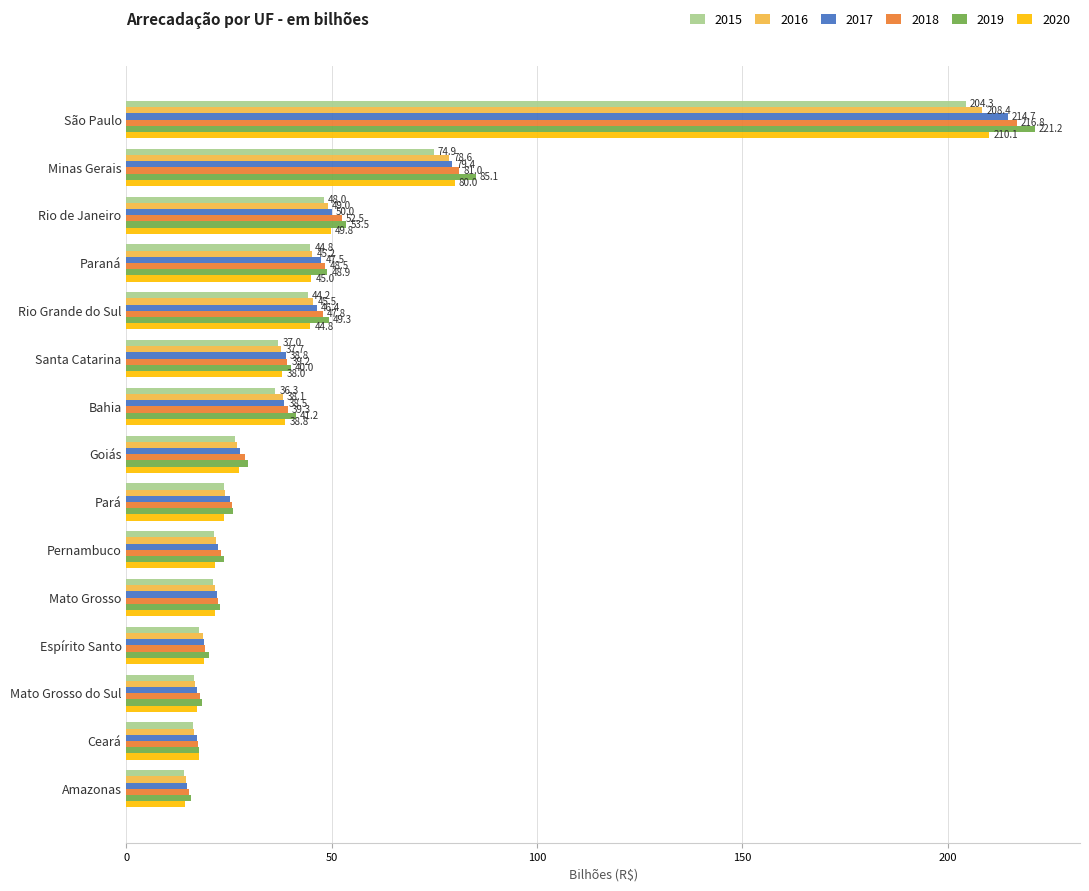

The value of 2018 at Mato Grosso is 14.3. True or false?

False